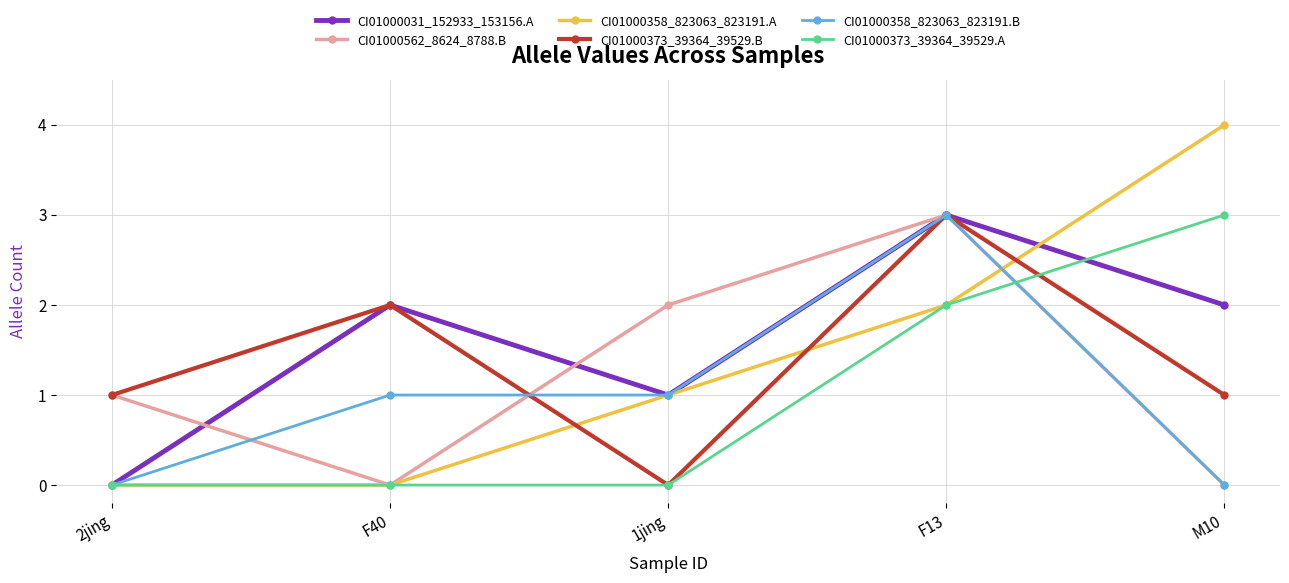

Which series ends up on top after the final intersection of CI01000358_823063_823191.A and CI01000373_39364_39529.B?

CI01000358_823063_823191.A